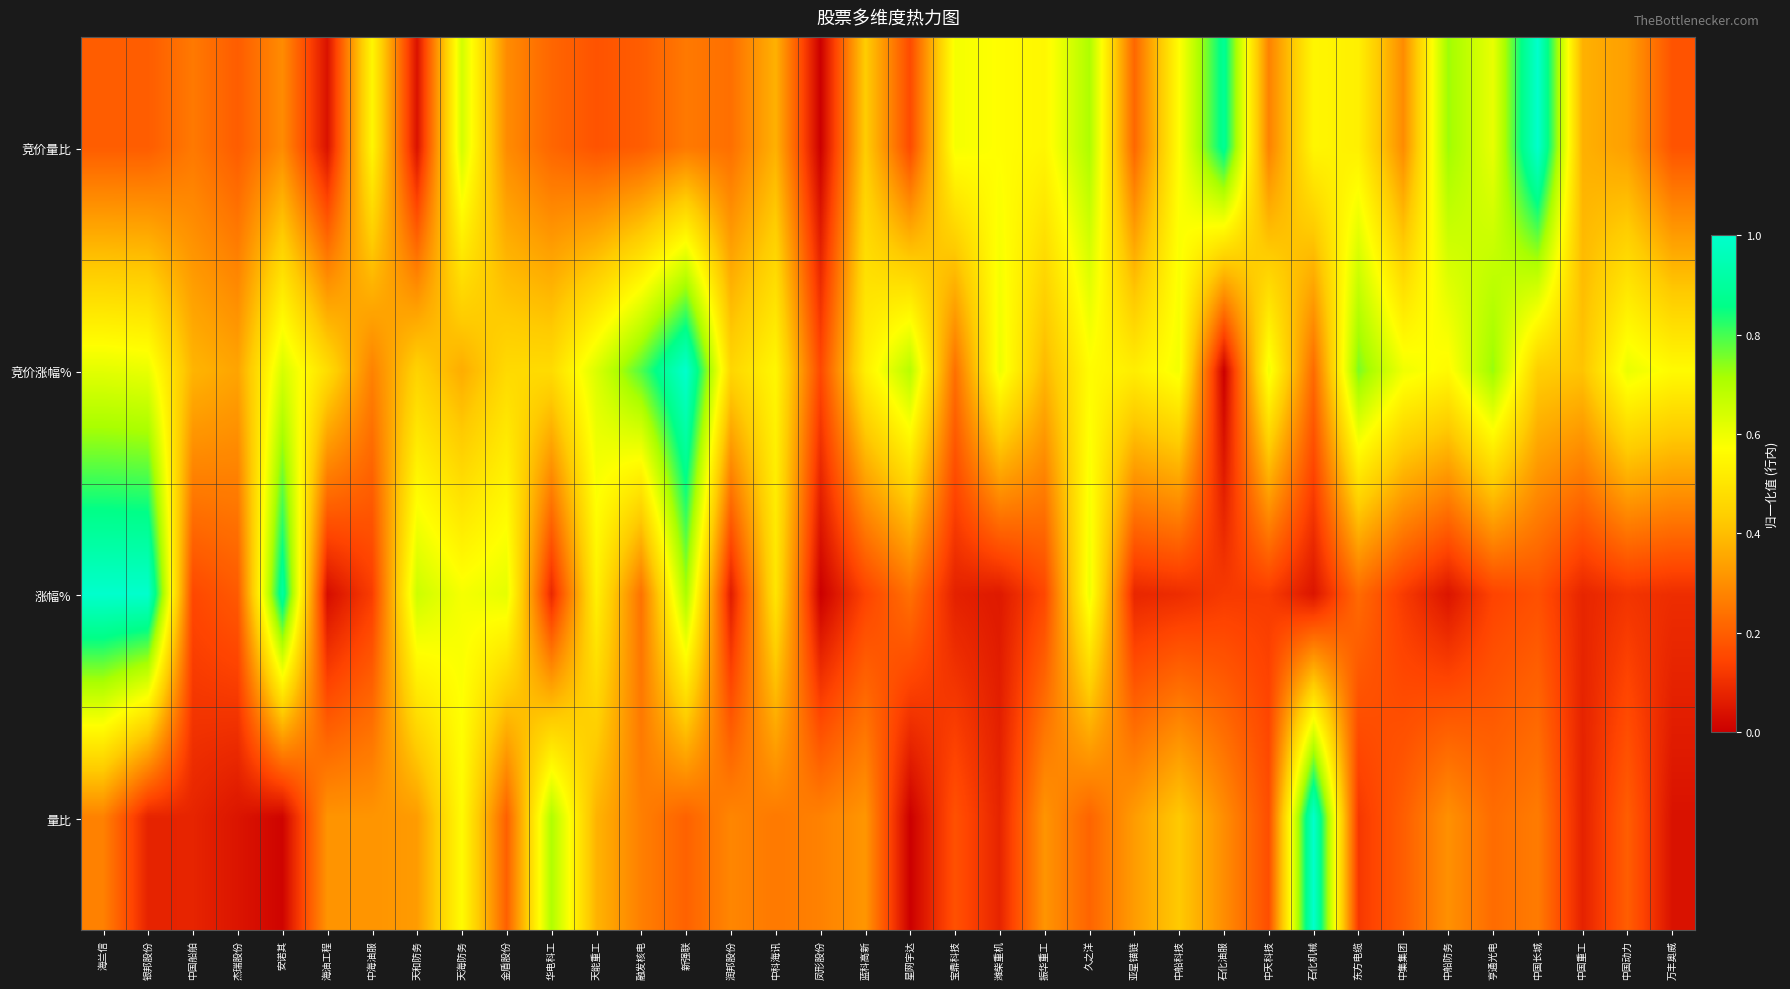

At how many categories does at least one series exceed 0?

36